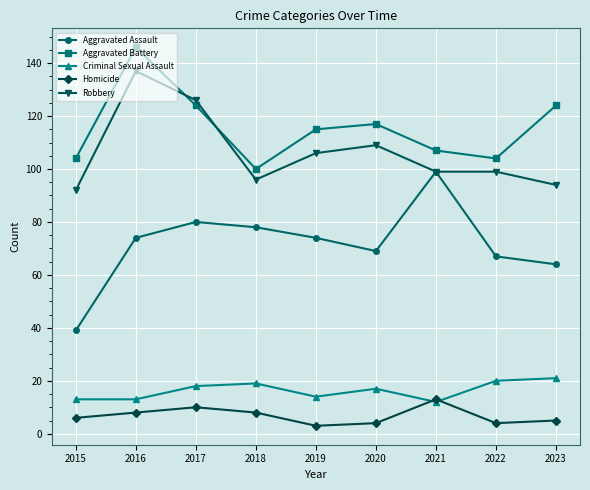

Does the chart have visible grid lines?

Yes